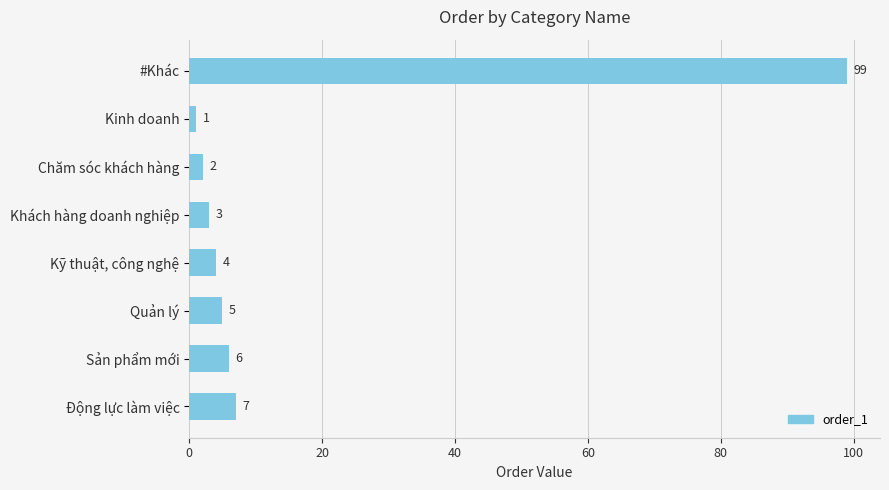

Does the chart contain stacked bars?

No